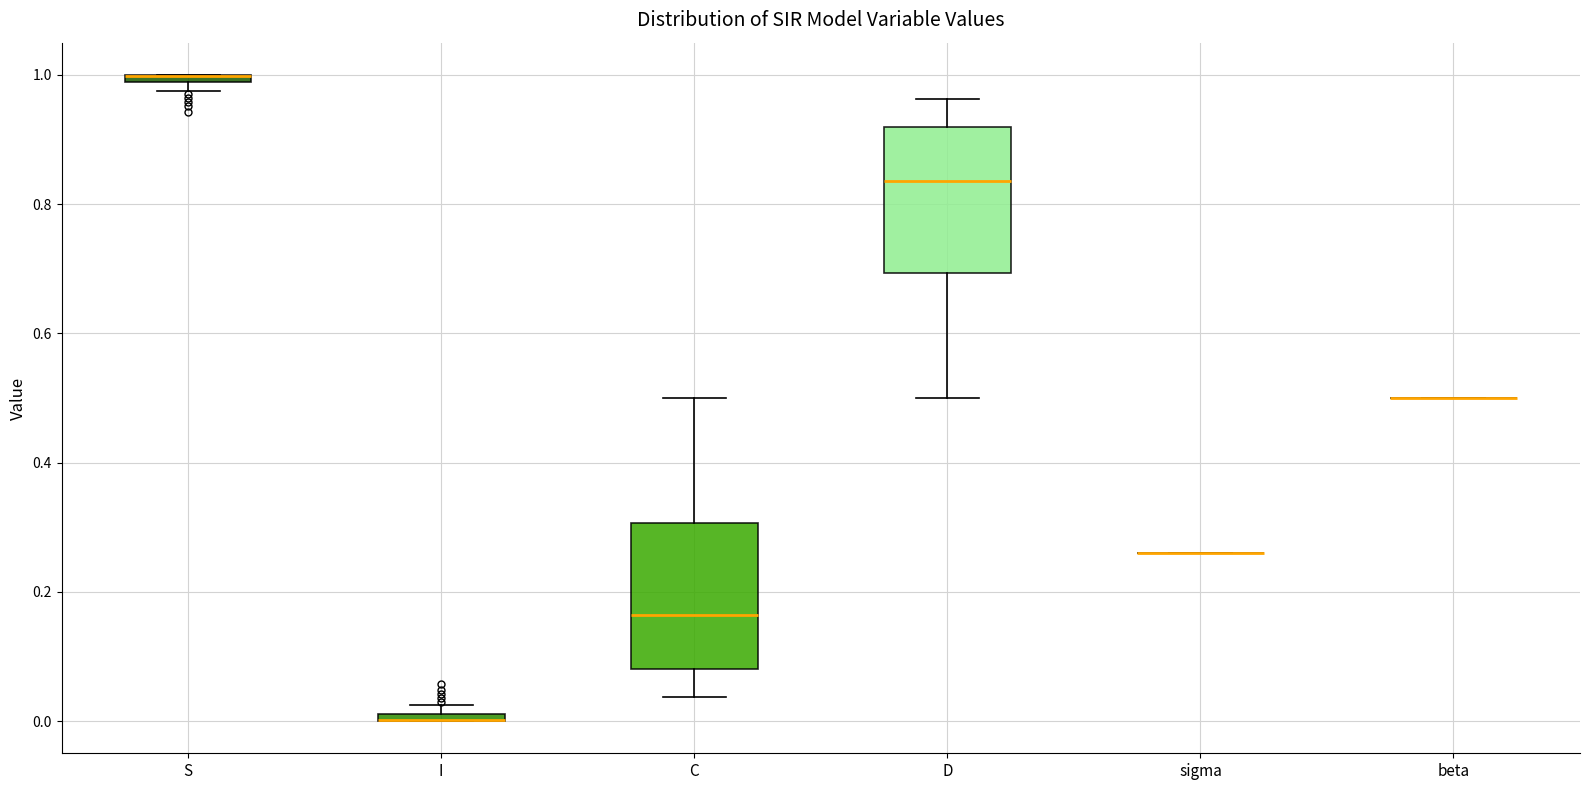

Where is the upper edge of the box for C on the y-axis? The values are not printed on the chart, so give them approximately, as read against the axis.

0.30